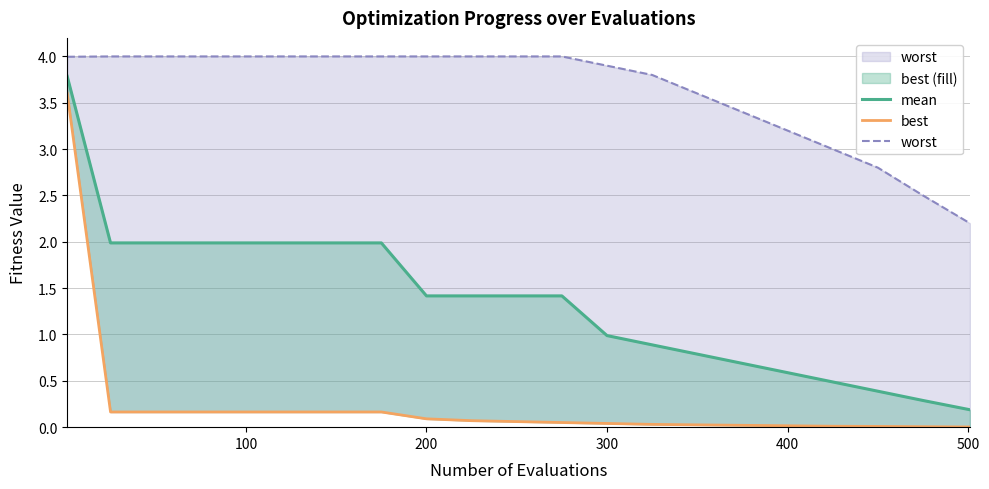

Does the chart display data point markers on the line(s)?

No